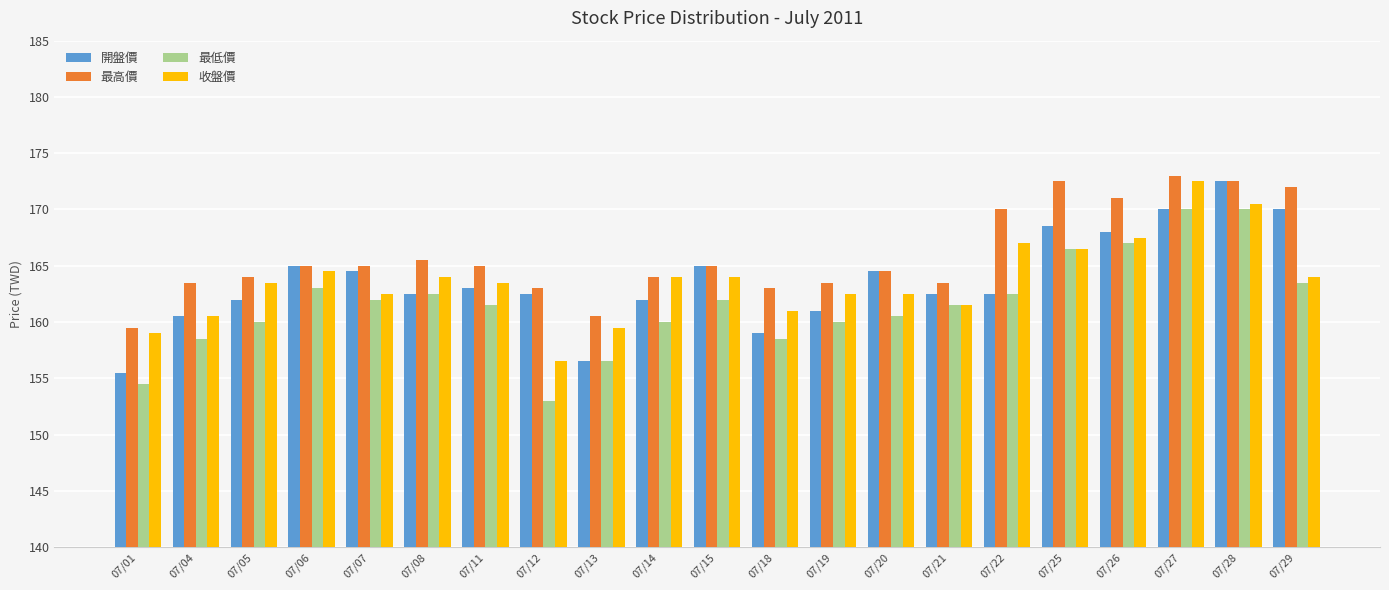

Is the value of 最高價 at 07/25 greater than the value of 開盤價 at 07/14?

Yes